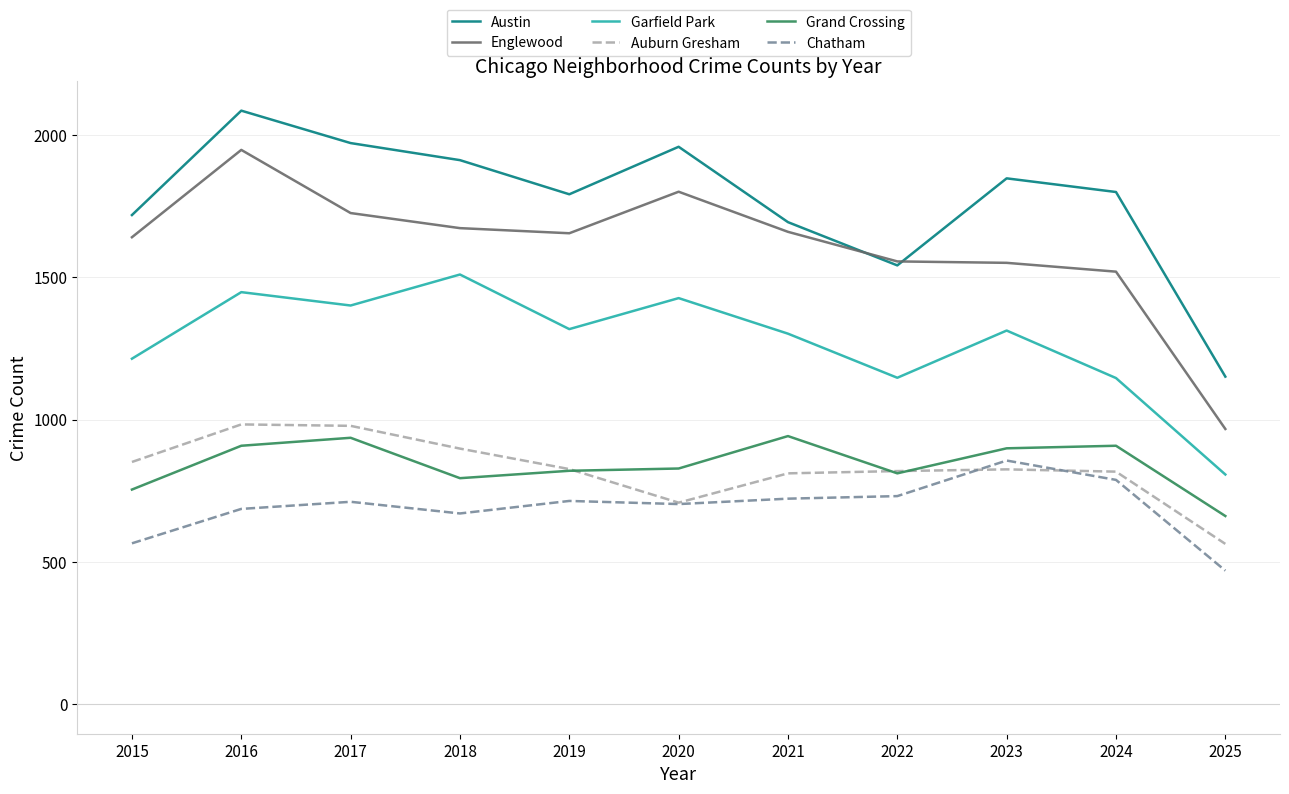

What is the difference between the maximum and second lowest values in the Austin series?

544